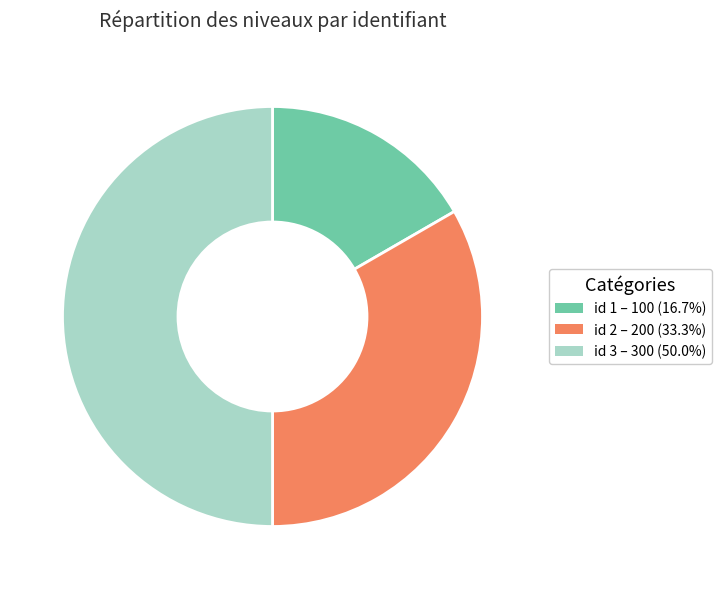

Is the sum of id 2 – 200 (33.3%) and id 3 – 300 (50.0%) greater than half?

Yes